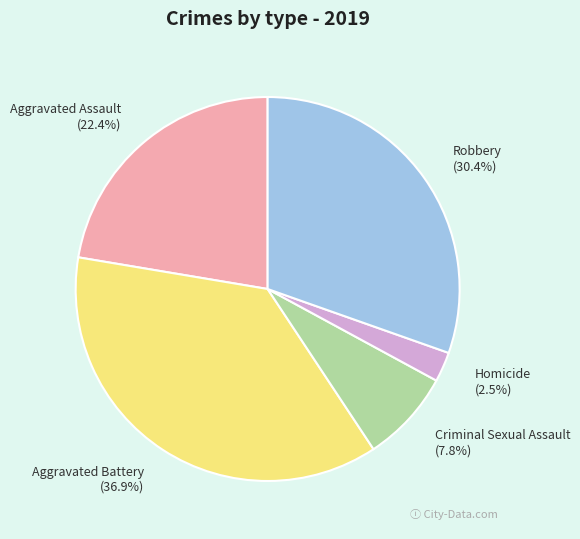

Do Aggravated Assault and Criminal Sexual Assault together represent more than half of the pie?

No